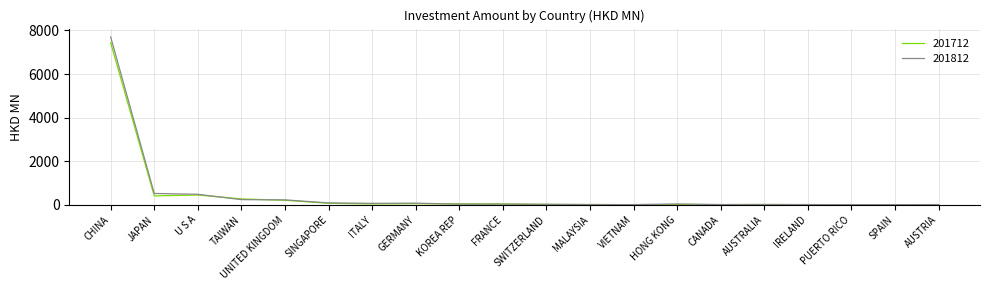

The value of 201712 at CHINA is 7437.6. True or false?

True